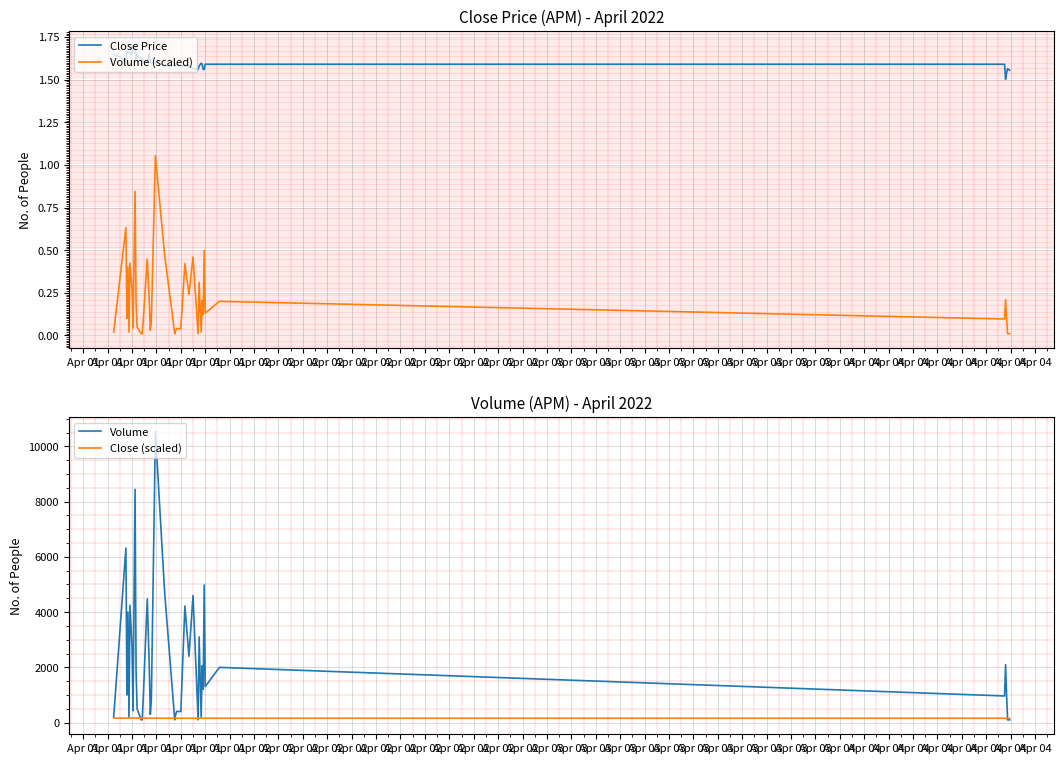

Which series has the largest total across all categories?

Volume